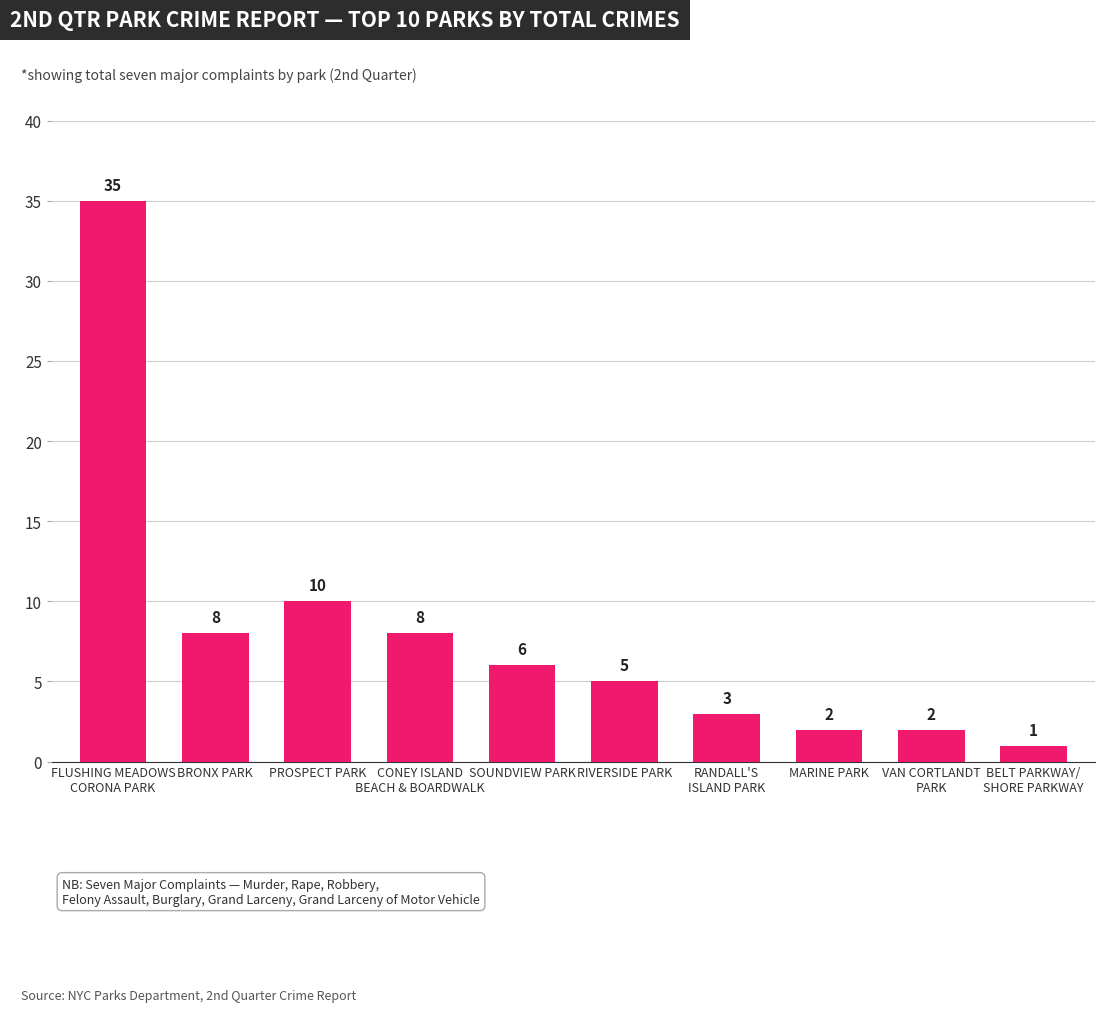

What value does the data have at RANDALL'S
ISLAND PARK, to the nearest 5?

5